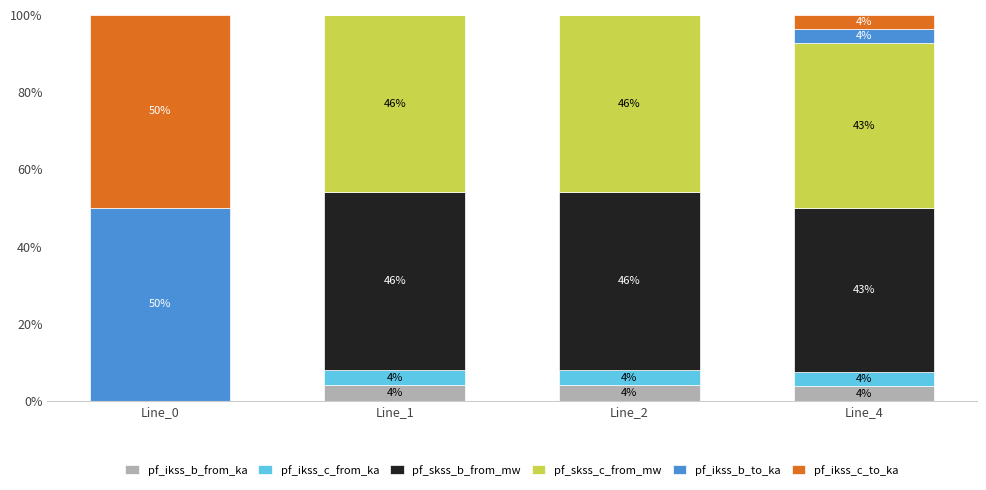

What is the total value across all series at Line_1?

100.0